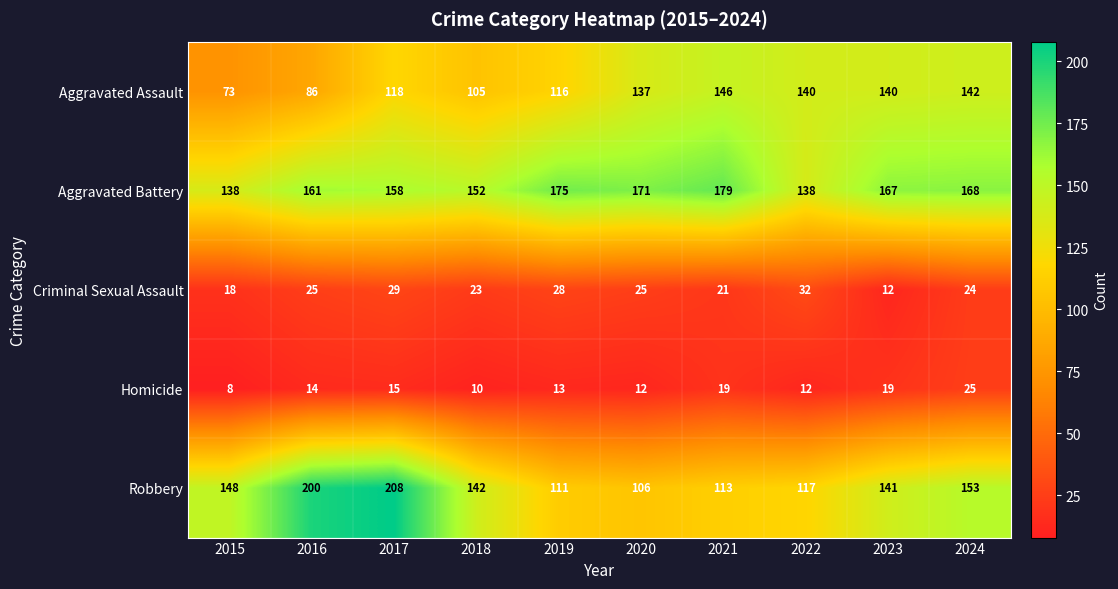

List the series in order of their peak value, highest first.

Robbery, Aggravated Battery, Aggravated Assault, Criminal Sexual Assault, Homicide